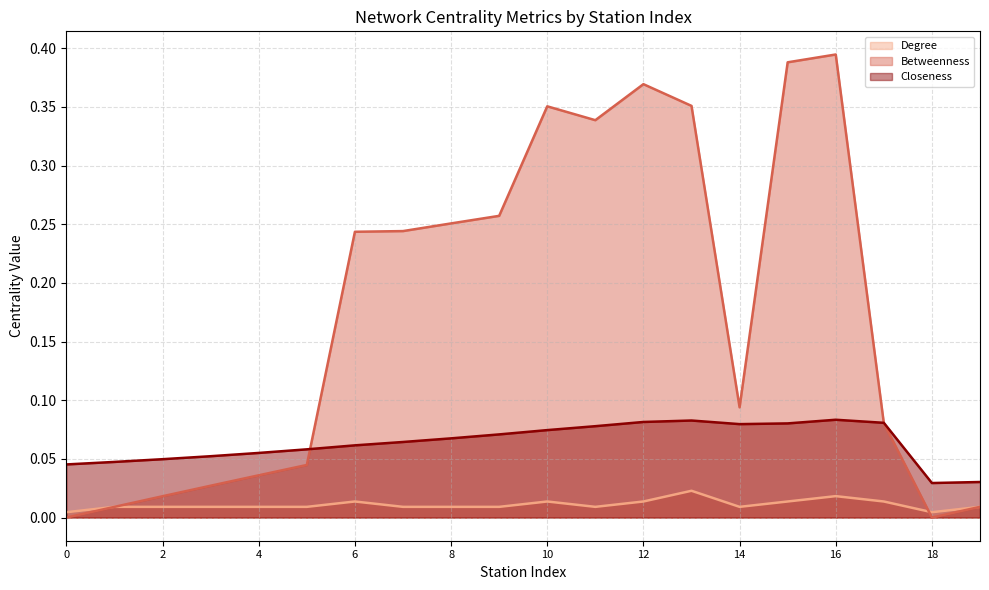

At how many categories does at least one series exceed 0?

20